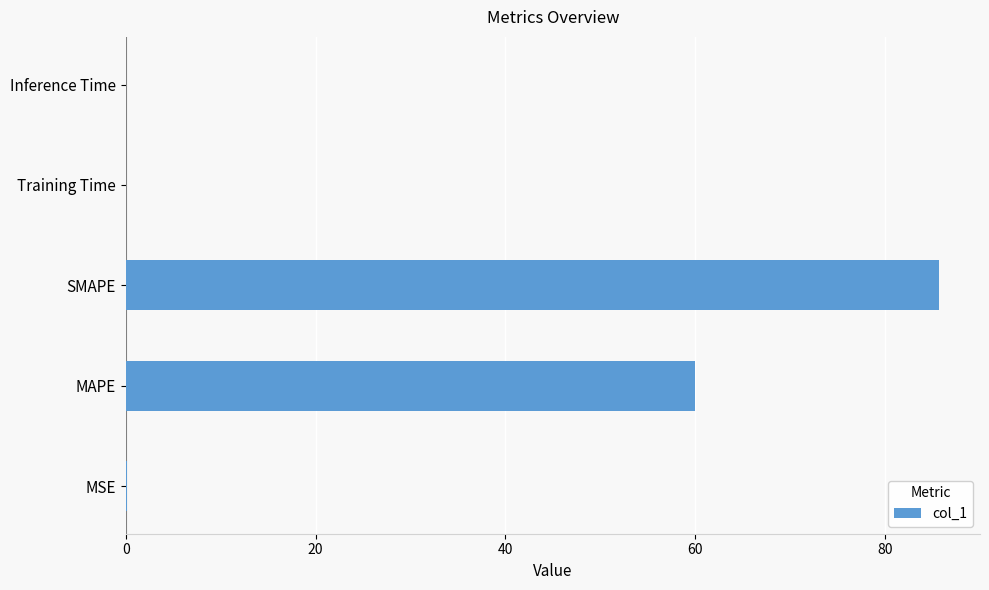

What is the sum of all values?

145.9